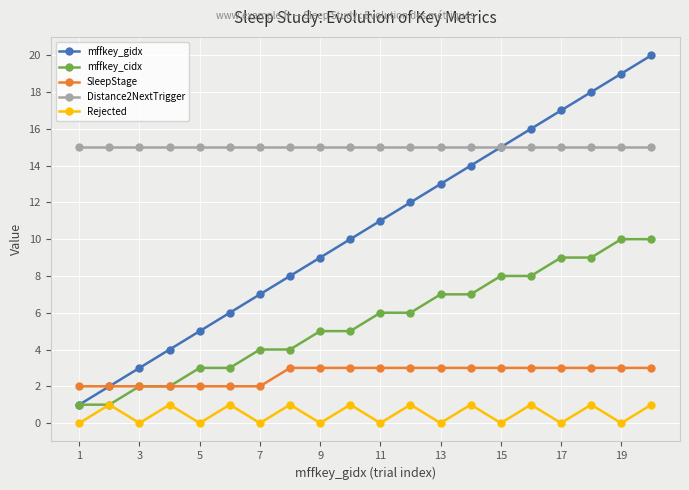

True or false: mffkey_gidx and Rejected cross at least once.

False